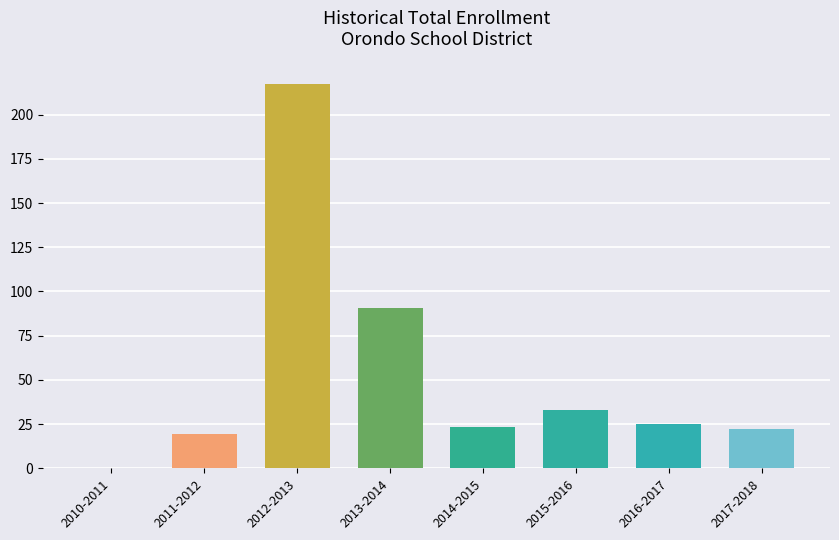

Count the number of data series in this chart.

1